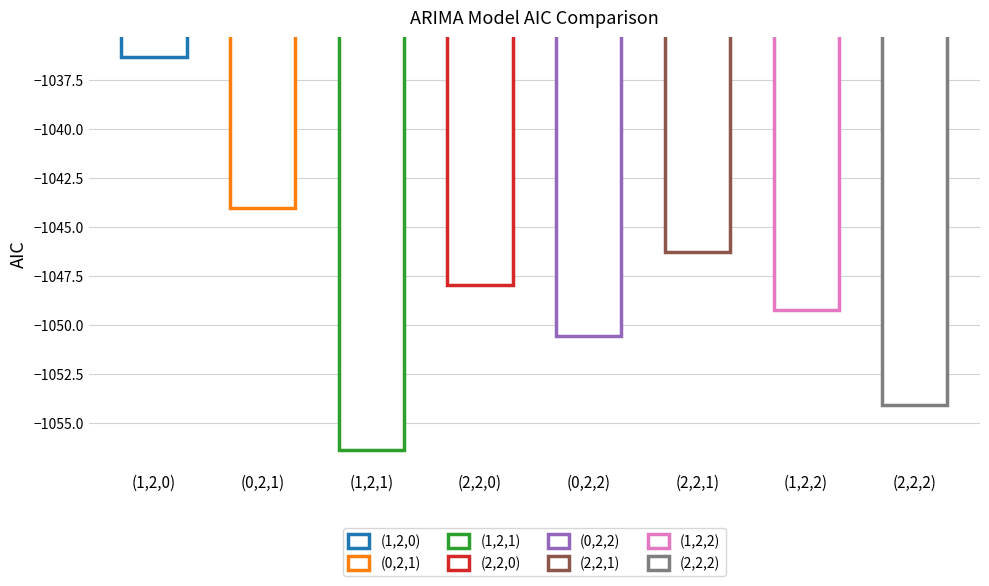

Reading right to left, extract all data points from this chart.

-1054.1	-1049.2	-1046.3	-1050.6	-1048.0	-1056.4	-1044.0	-1036.3